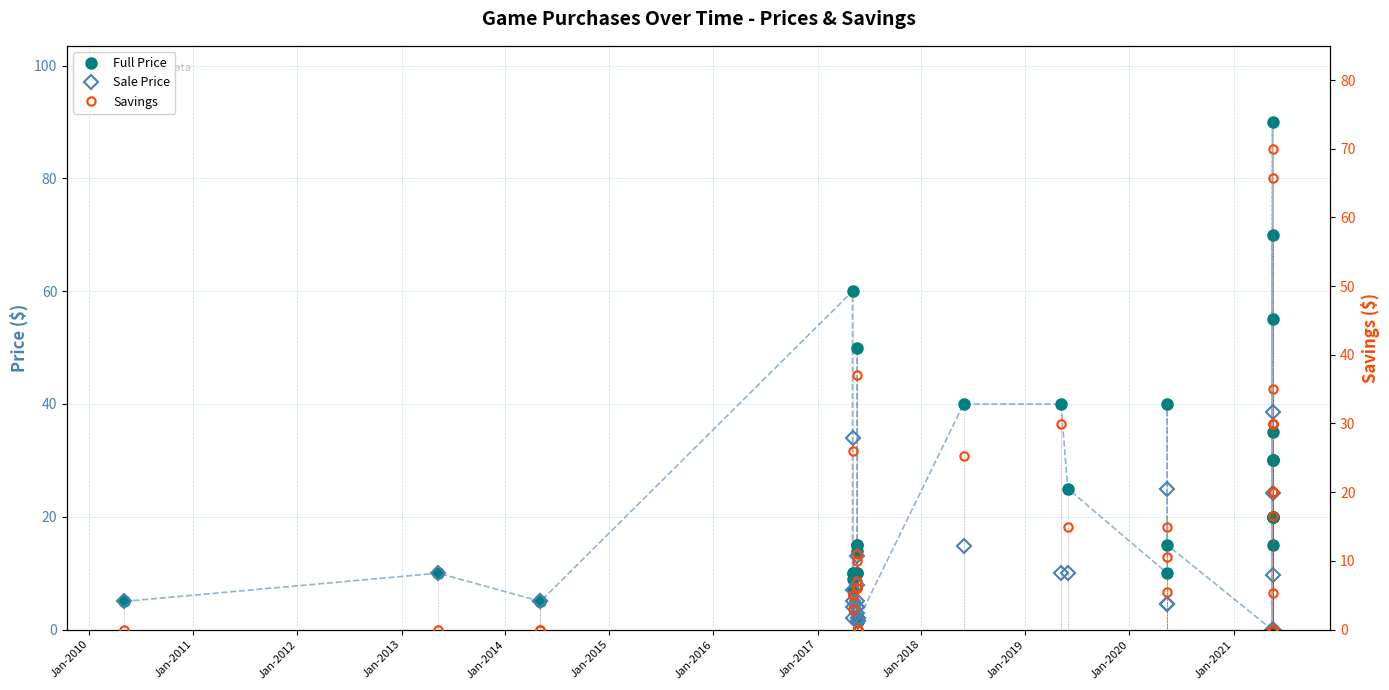

What is the sum of all Sale Price values?

262.1